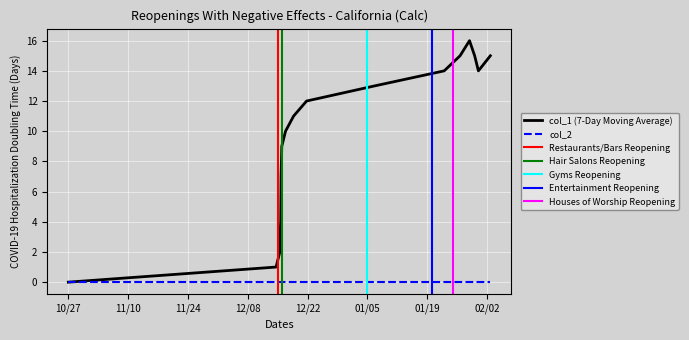

The value at 10 is 17. True or false?

False